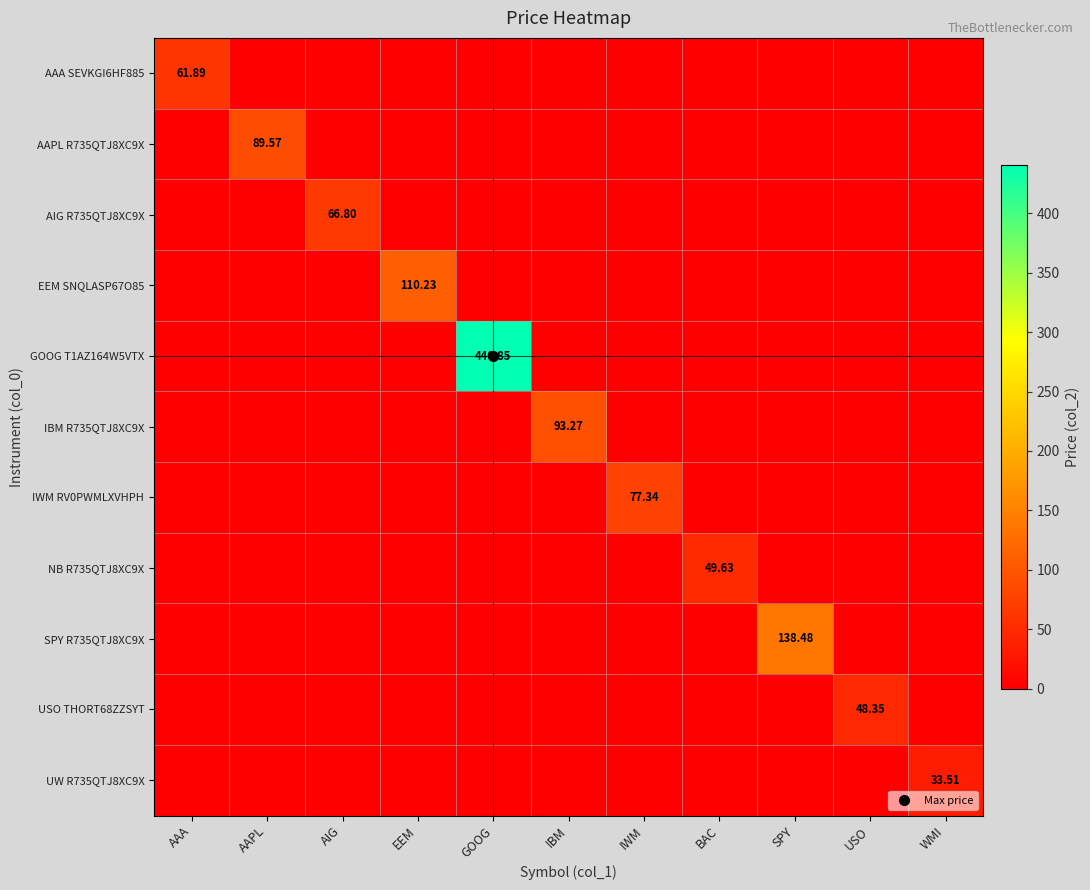

Rank the series at IBM from lowest to highest value.

AAA SEVKGI6HF885, AAPL R735QTJ8XC9X, AIG R735QTJ8XC9X, EEM SNQLASP67O85, GOOG T1AZ164W5VTX, IWM RV0PWMLXVHPH, NB R735QTJ8XC9X, SPY R735QTJ8XC9X, USO THORT68ZZSYT, UW R735QTJ8XC9X, IBM R735QTJ8XC9X